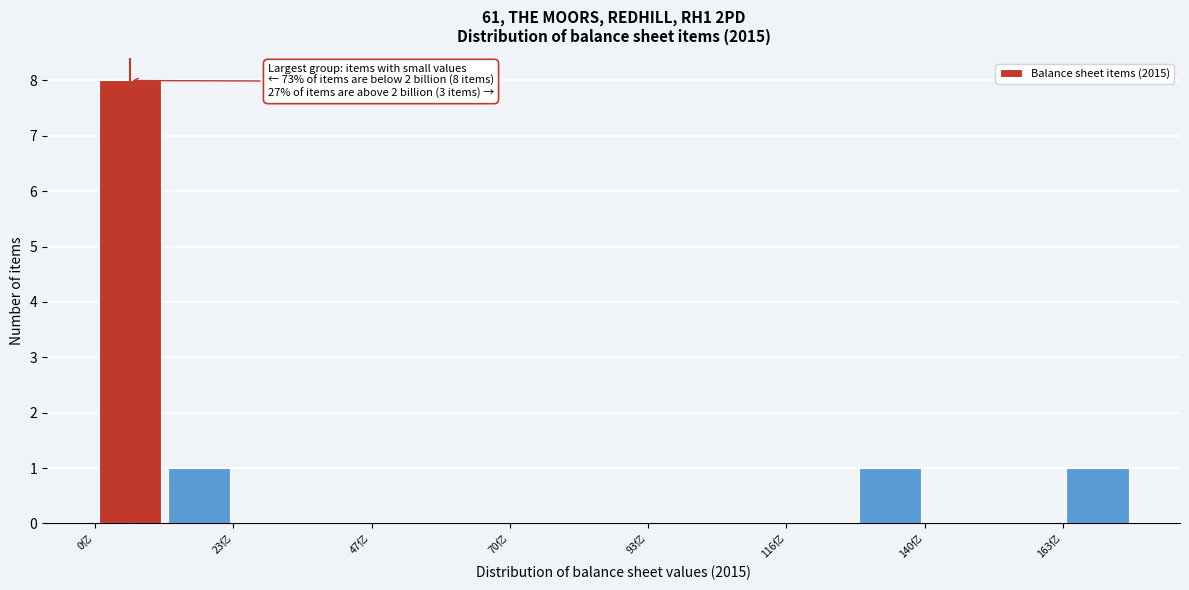

Read against the x-axis, roughly where is the centre of the tallest bar?

5